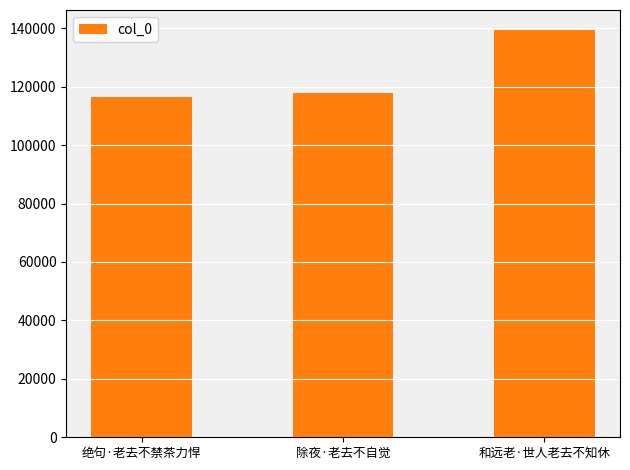

The value at 除夜·老去不自觉 is 35890. True or false?

False